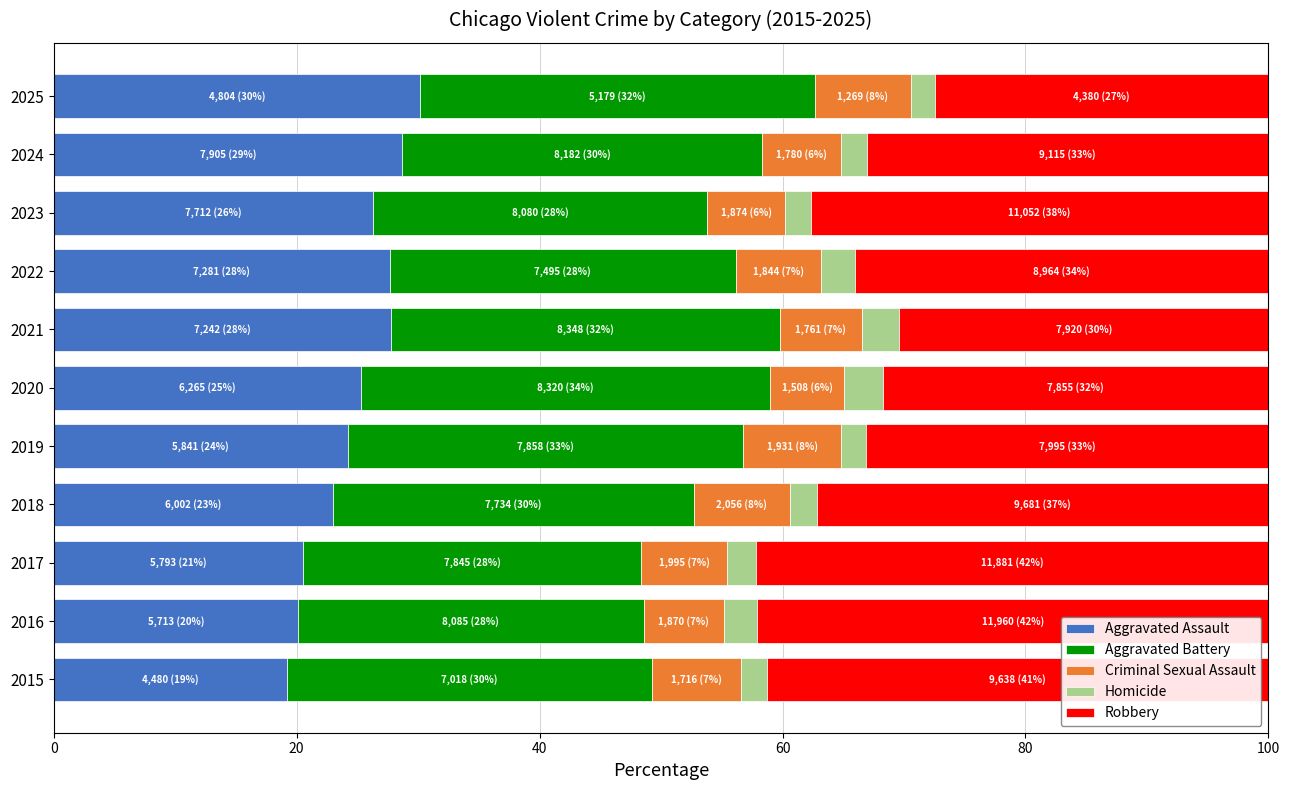

The Aggravated Assault series shows 27.8 at 2021. True or false?

True